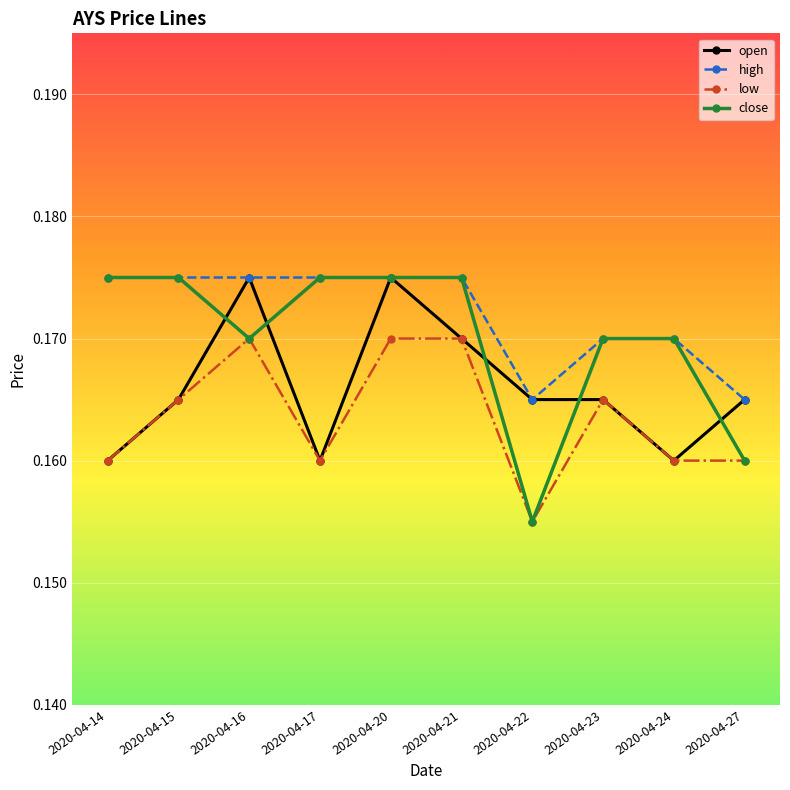

True or false: low and high cross at least once.

False